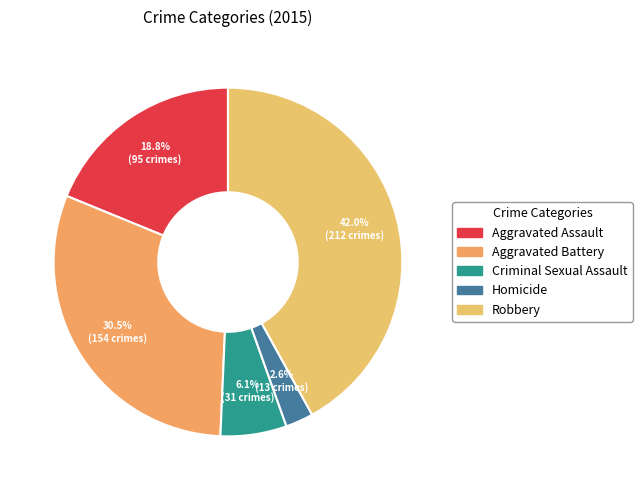

Is there any slice that represents more than half of the pie?

No